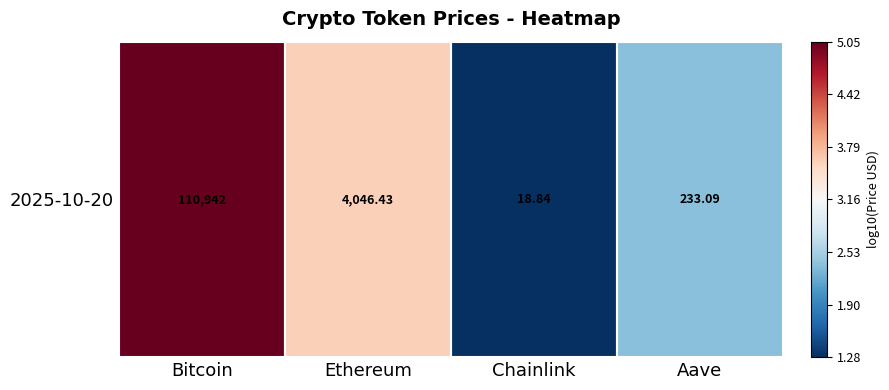

Rank the categories by value from highest to lowest.

Bitcoin, Ethereum, Aave, Chainlink